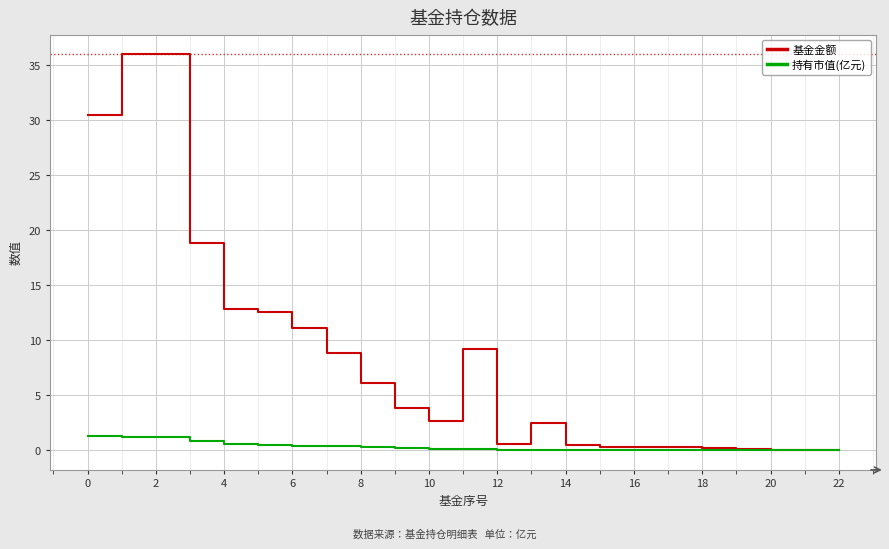

List the series in order of their overall mean, highest first.

基金金额, 持有市值(亿元)